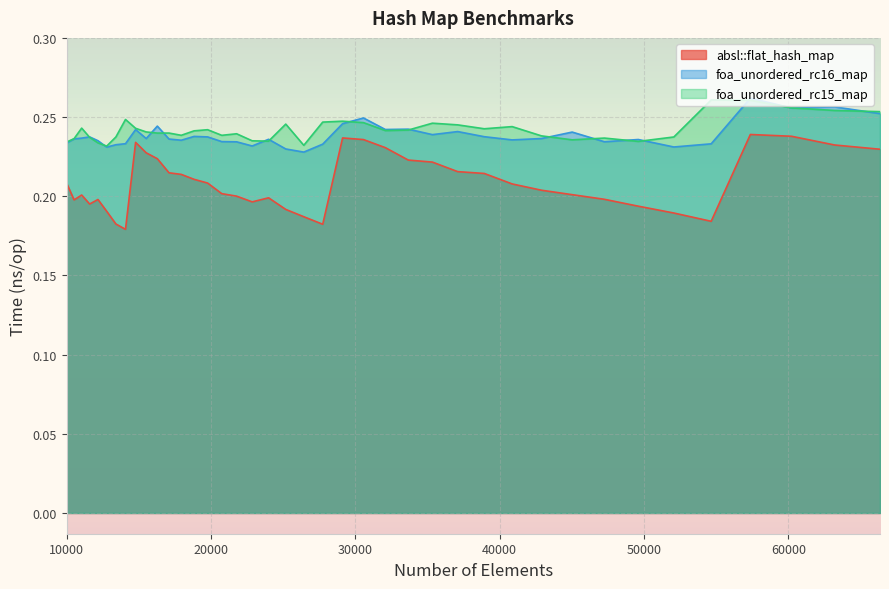

True or false: foa_unordered_rc15_map and absl::flat_hash_map cross at least once.

False